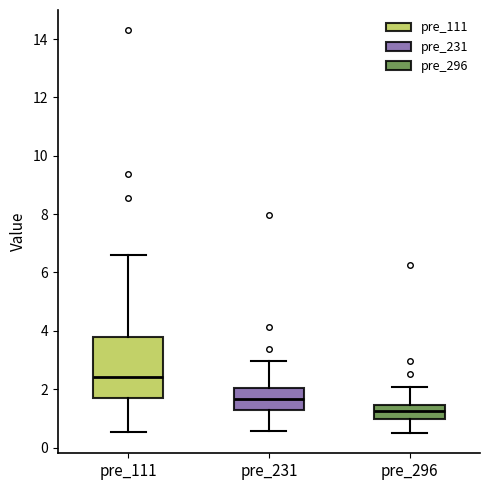

Reading left to right, transcribe this box plot: for each box, give where its median line is, the range the box spans, and where its two whiskers end, as read against the y-axis. The values are not printed on the chart, so give them approximately, as read against the axis.

pre_111: median 2.4, box 1.6 to 3.8, whiskers 0.6 to 6.6
pre_231: median 1.6, box 1.2 to 2.0, whiskers 0.6 to 3.0
pre_296: median 1.2, box 1.0 to 1.4, whiskers 0.4 to 2.0